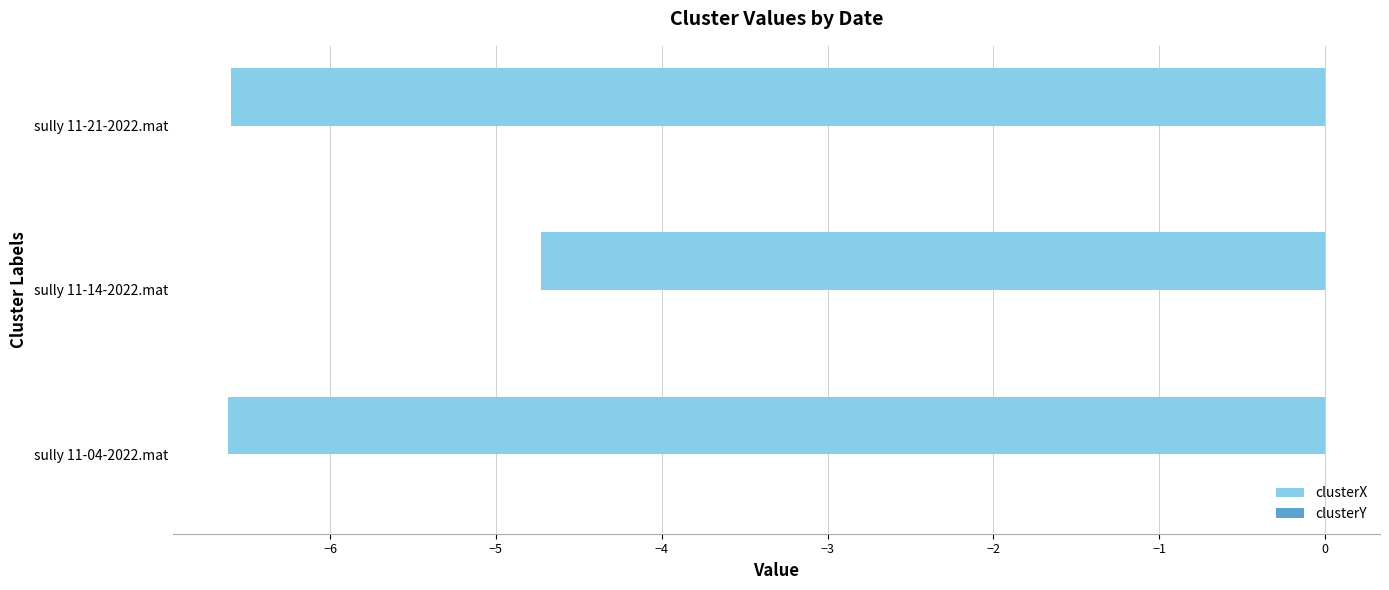

At which label is clusterX closest to -5?

sully 11-14-2022.mat